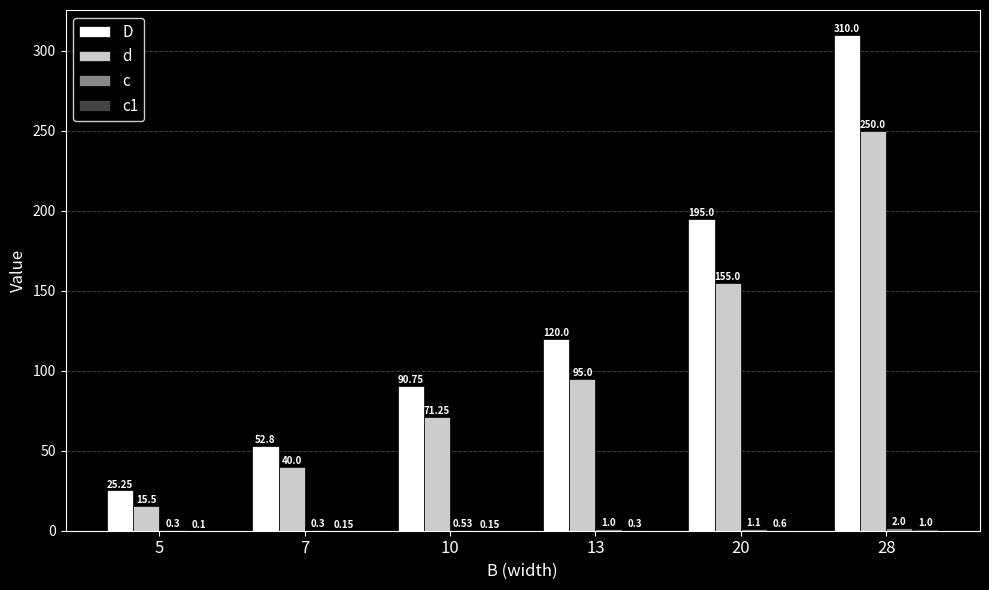

What is the sum of all D values?

793.8